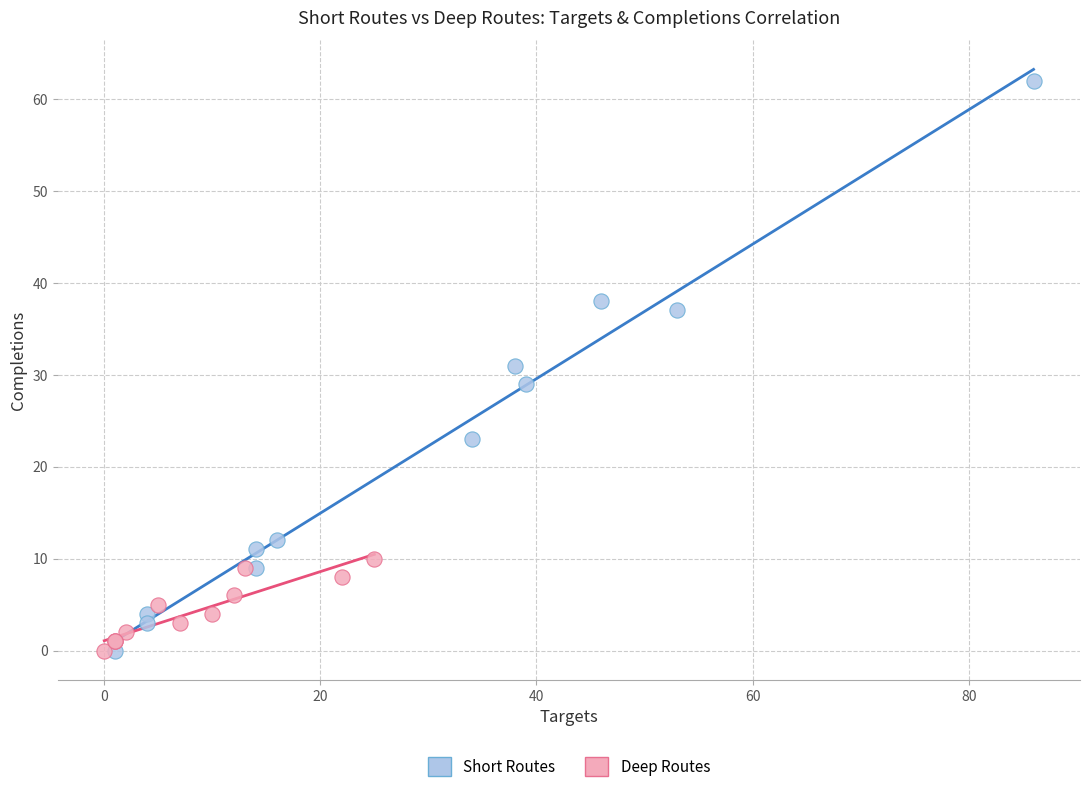

Which series reaches the maximum Y coordinate?

Short Routes